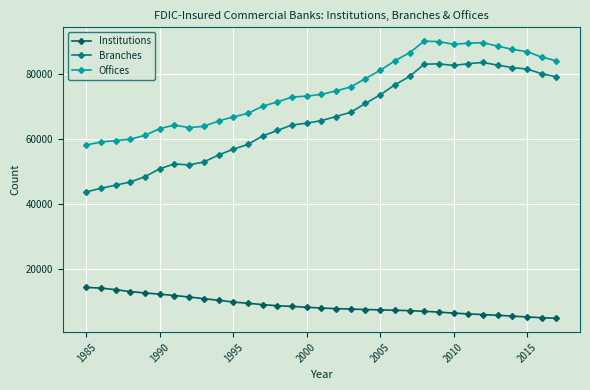

The value of Institutions at 2000 is 2954. True or false?

False